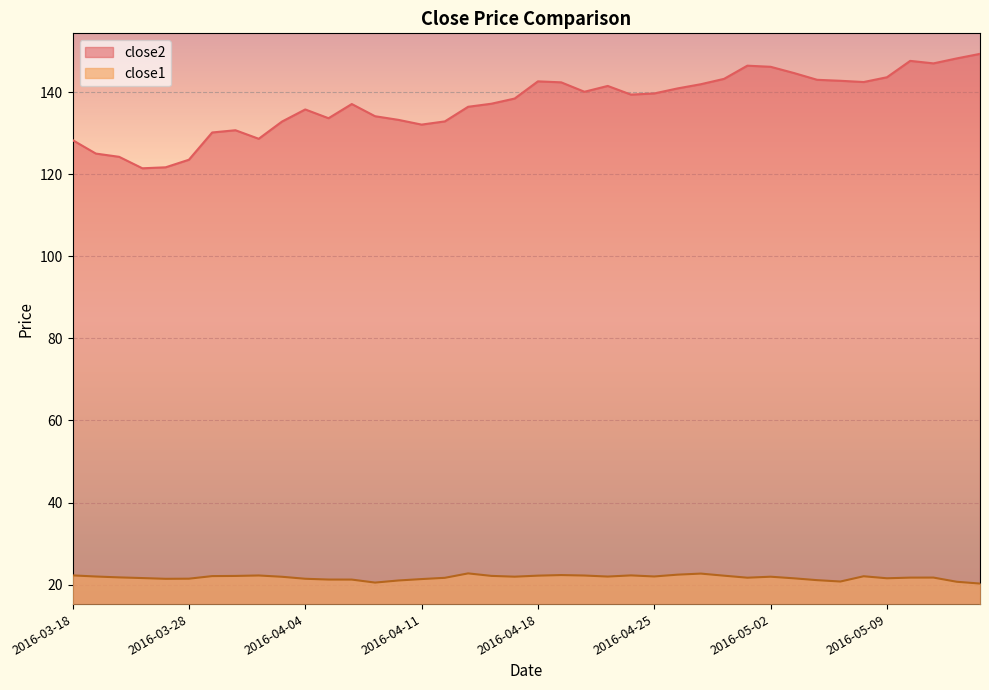

What is the highest value of the close2 series?

149.3